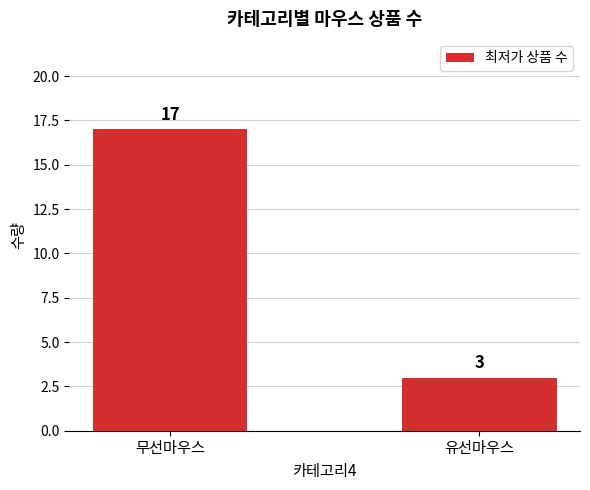

Are the bars grouped side by side (vs. stacked)?

No